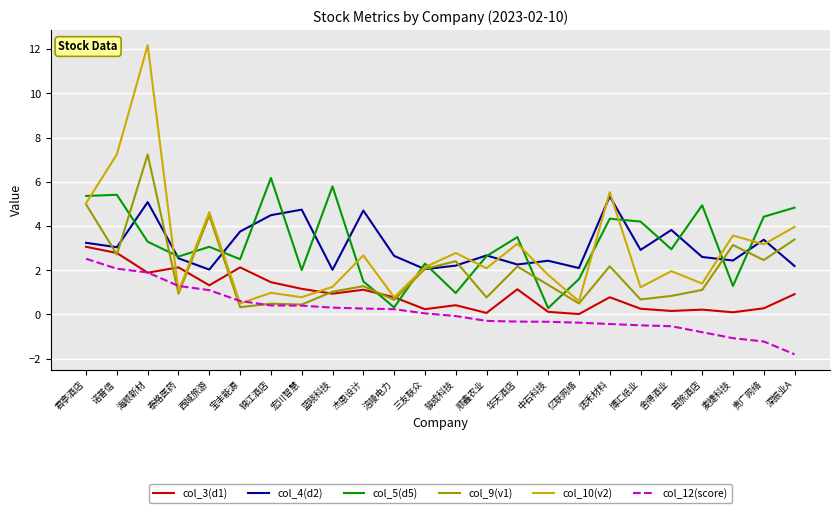

What is the lowest value of the col_10(v2) series?

0.5